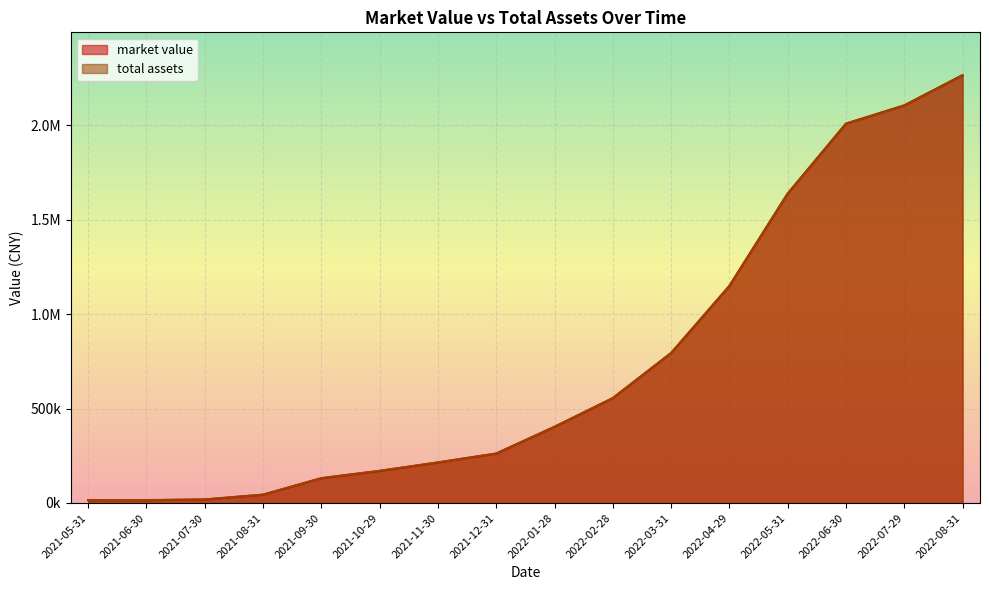

What are all the series names shown in the legend?

market value, total assets